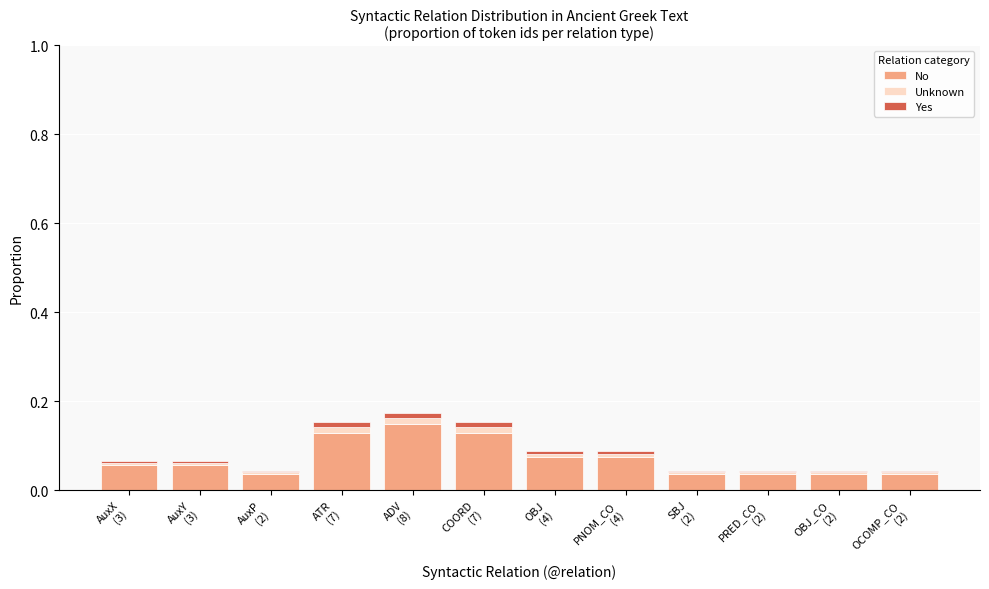

What are all the series names shown in the legend?

No, Unknown, Yes